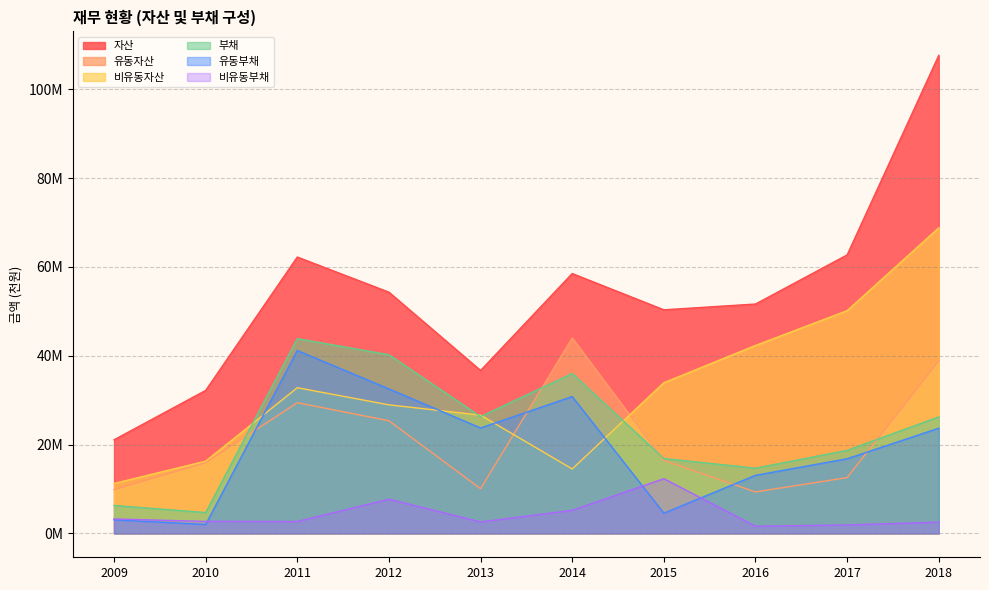

True or false: 비유동자산 has more than 0 interior local peaks.

True